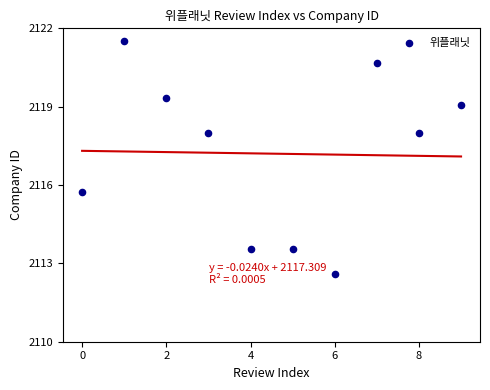

What is the range of Y values (max minus min)?

8.9